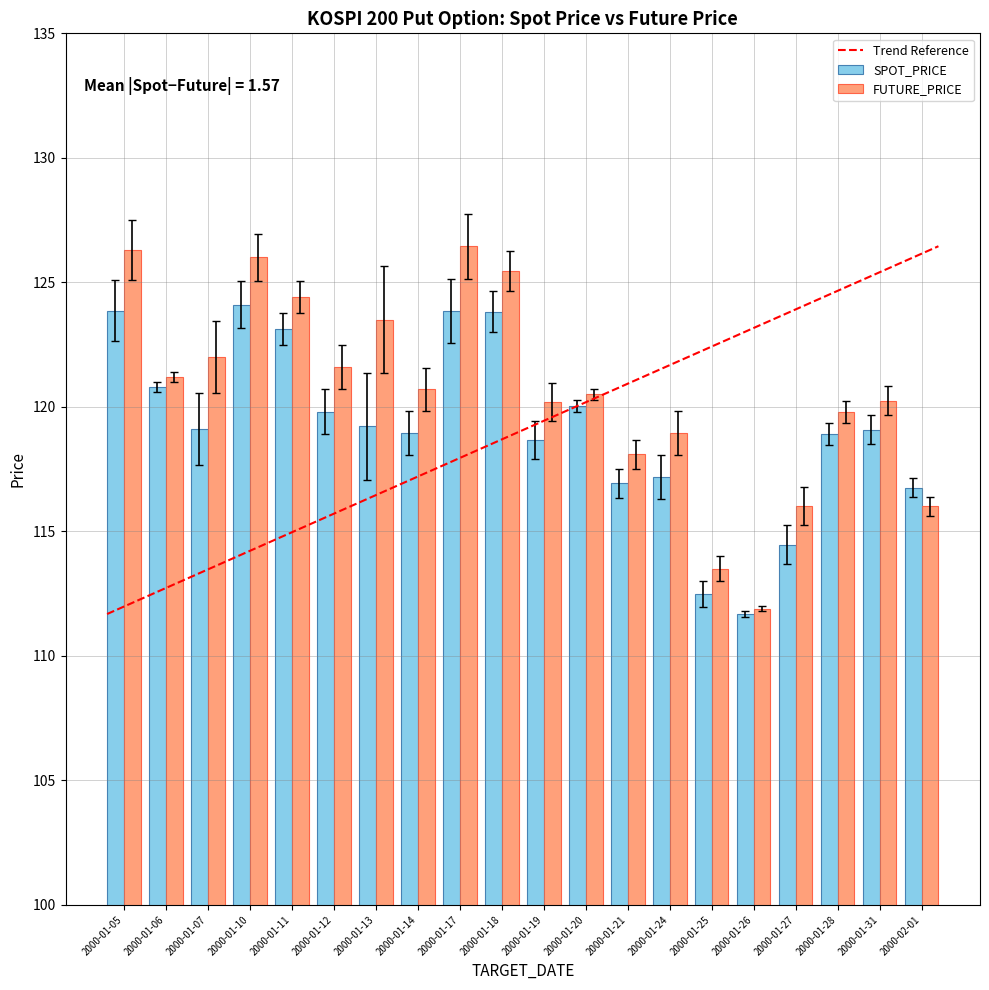

At which label does SPOT_PRICE first exceed 119?

2000-01-05